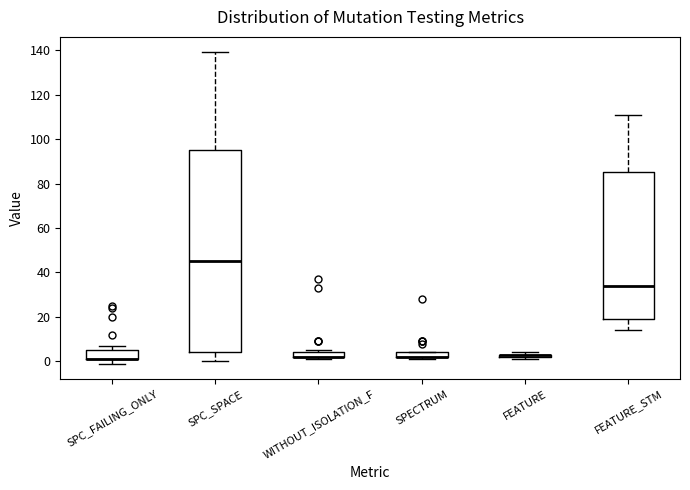

Which box is the tallest, from its lower edge to its upper edge?

SPC_SPACE